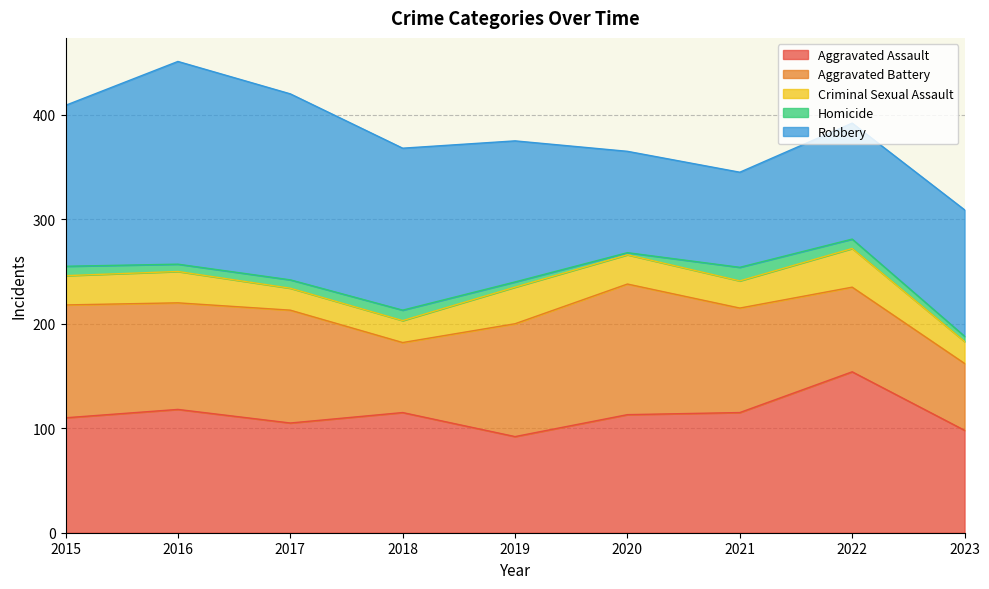

The value of Aggravated Assault at 2023 is 165. True or false?

False